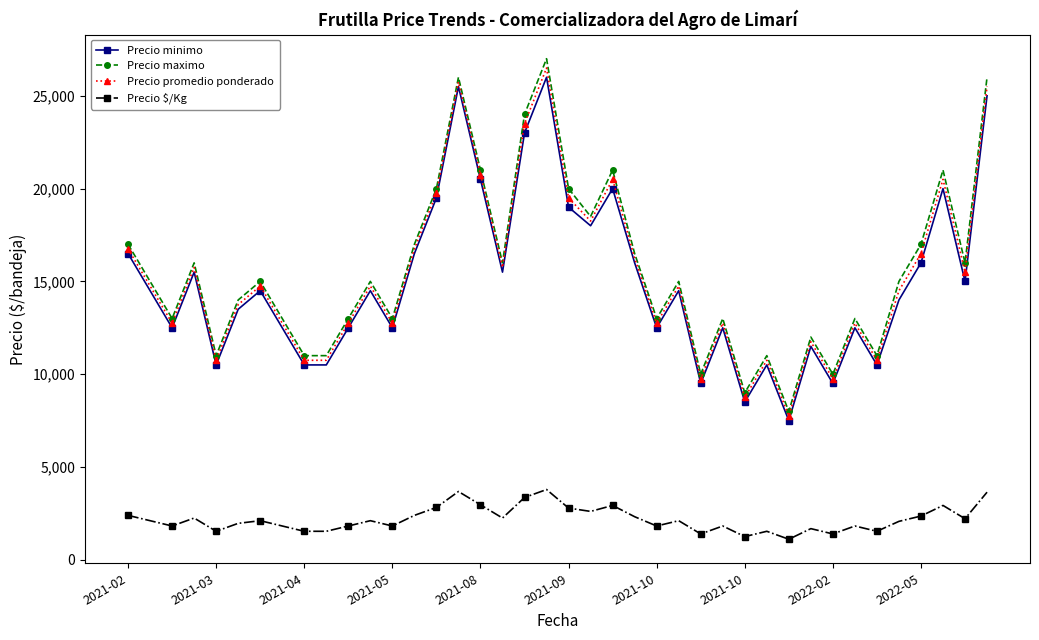

What is the value of the Precio promedio ponderado point at the 27th from the left?

9750